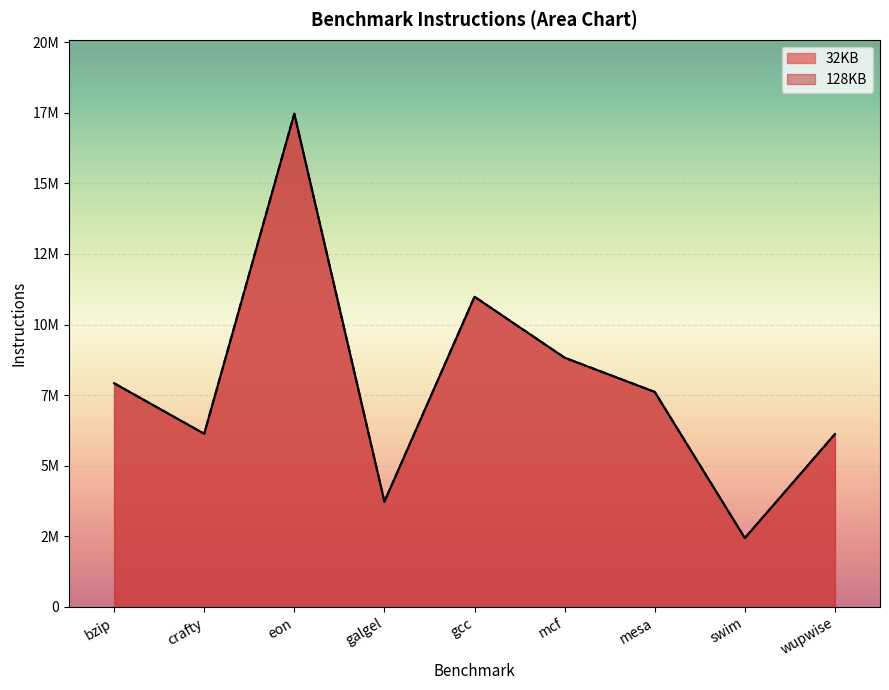

How many values in the 128KB series are below 7613472?

4